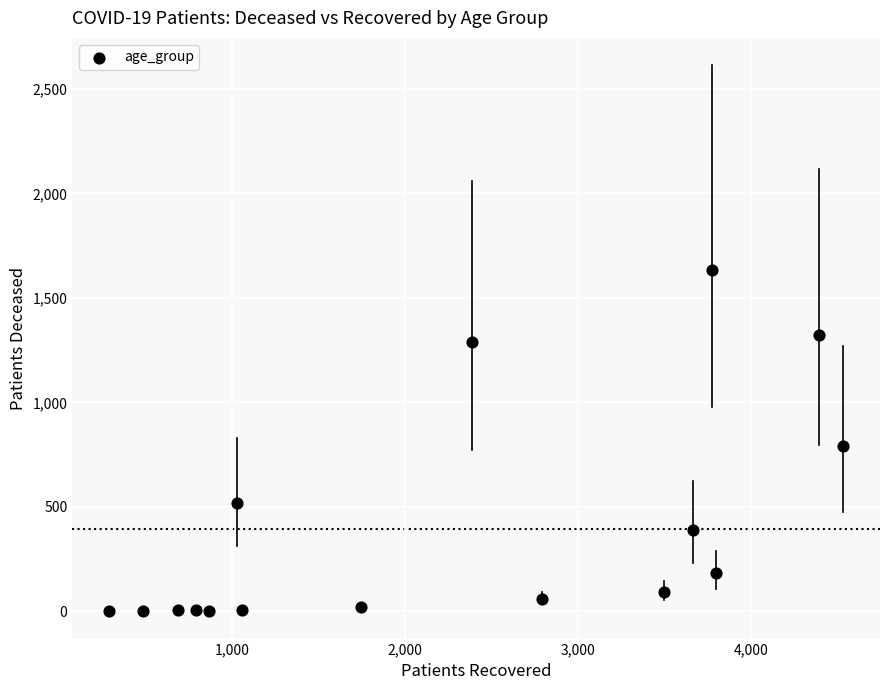

What is the range of Y values (max minus min)?

1632